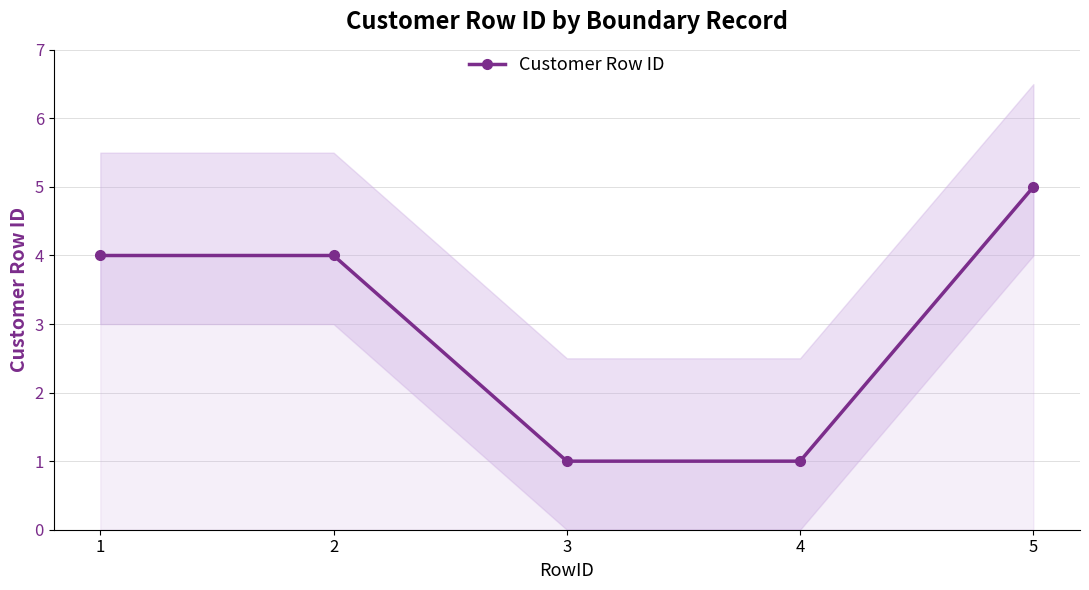

Count the number of categories in the chart.

5